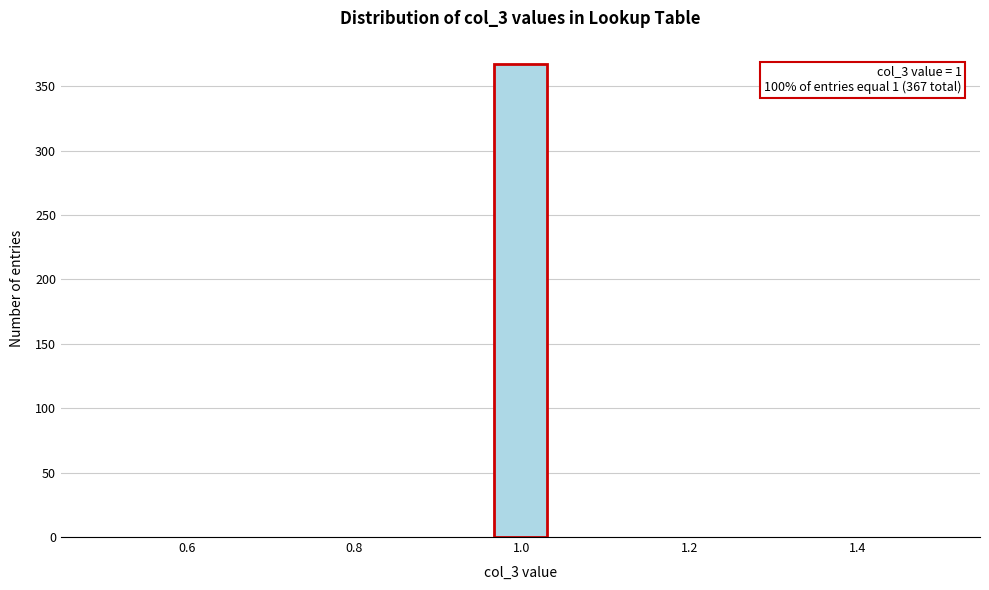

Around what value on the x-axis is the tallest bar? Give the approximate position of its centre, as read against the axis.

1.00